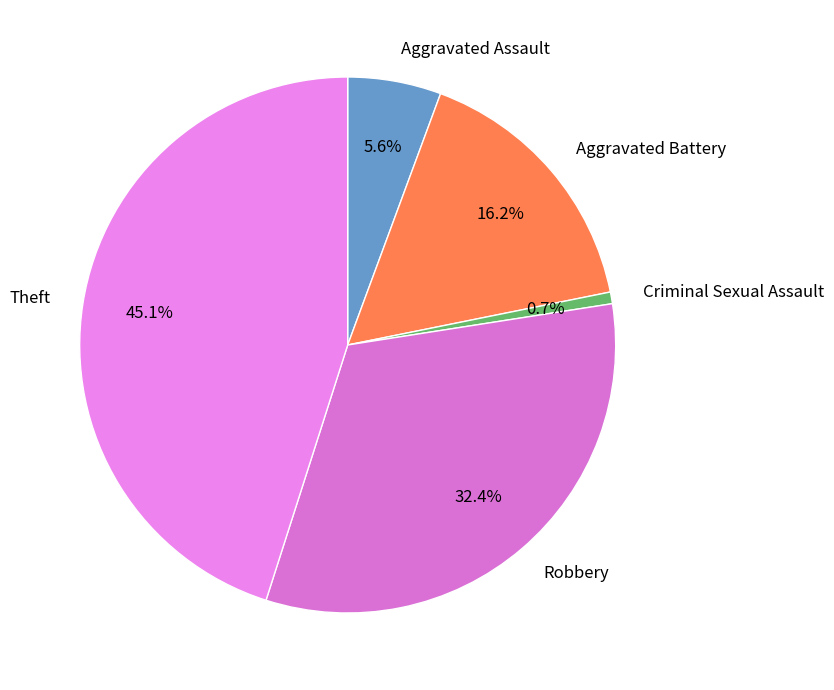

Rank the categories by value from highest to lowest.

Theft, Robbery, Aggravated Battery, Aggravated Assault, Criminal Sexual Assault